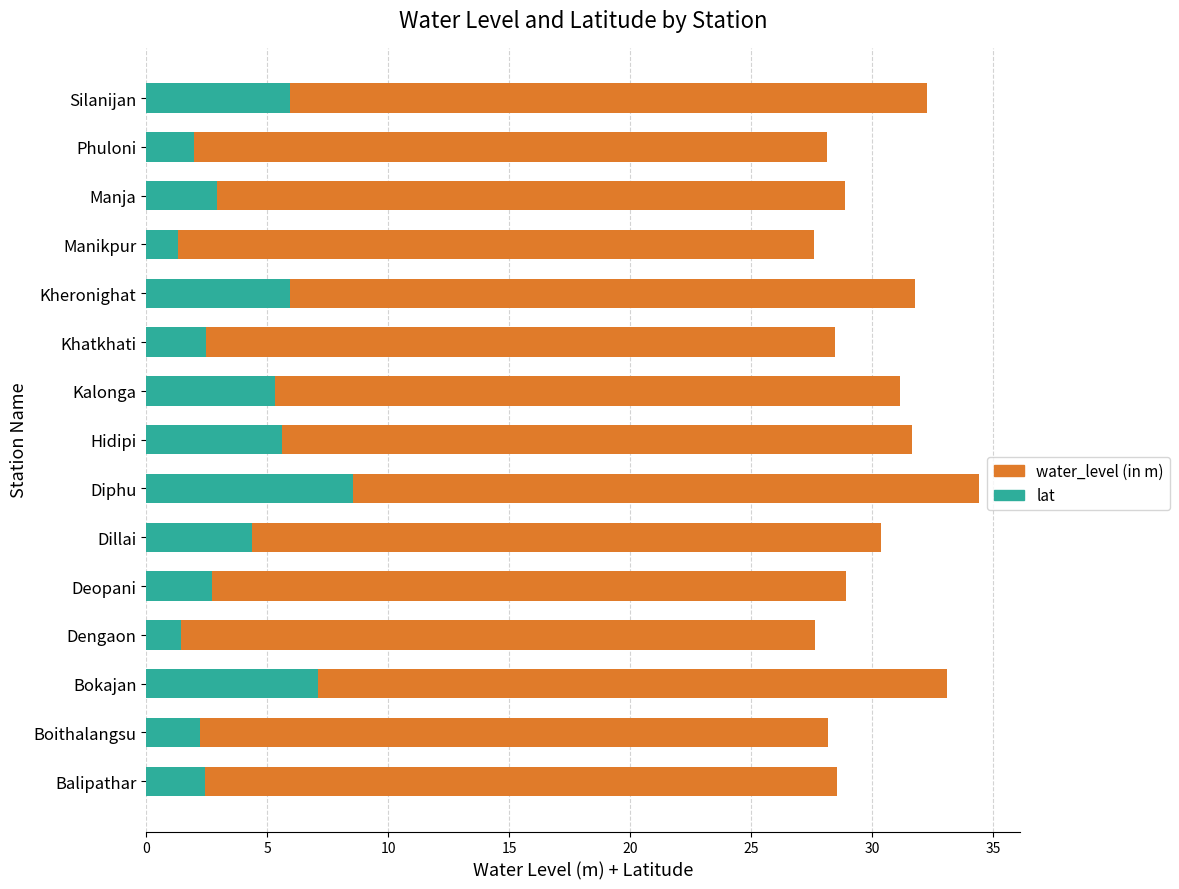

What is the difference between the second highest and minimum values in the water_level (in m) series?

5.8